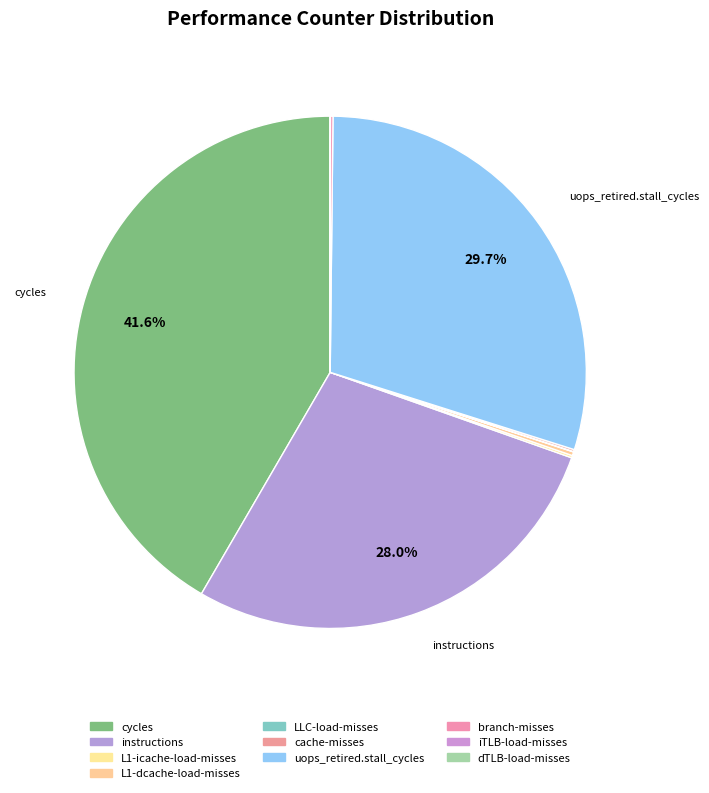

What percentage do dTLB-load-misses and cycles together represent?

41.6%